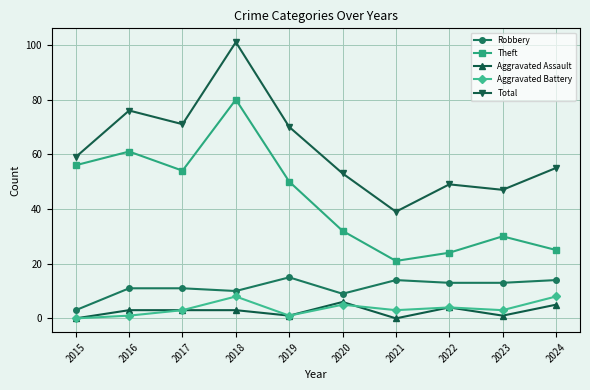

What value does the Total series have at 2023, to the nearest 10?

50